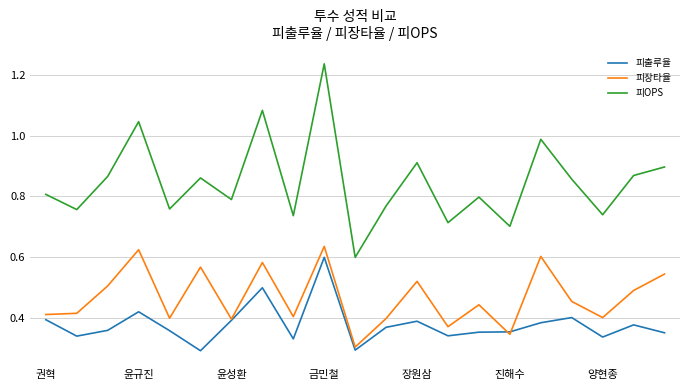

Which series has the widest spread of values?

피OPS